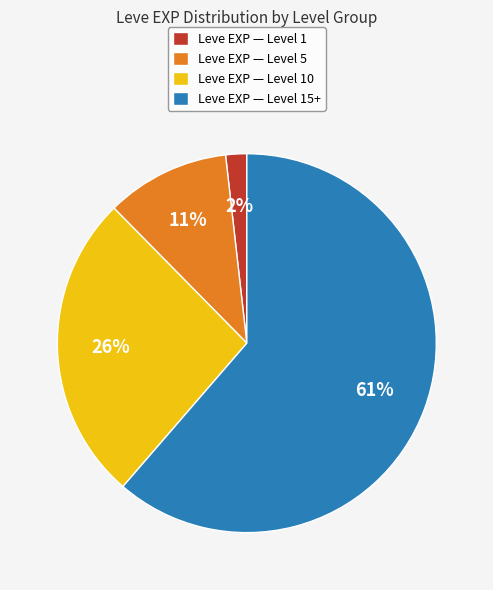

Is there any slice that represents more than half of the pie?

Yes